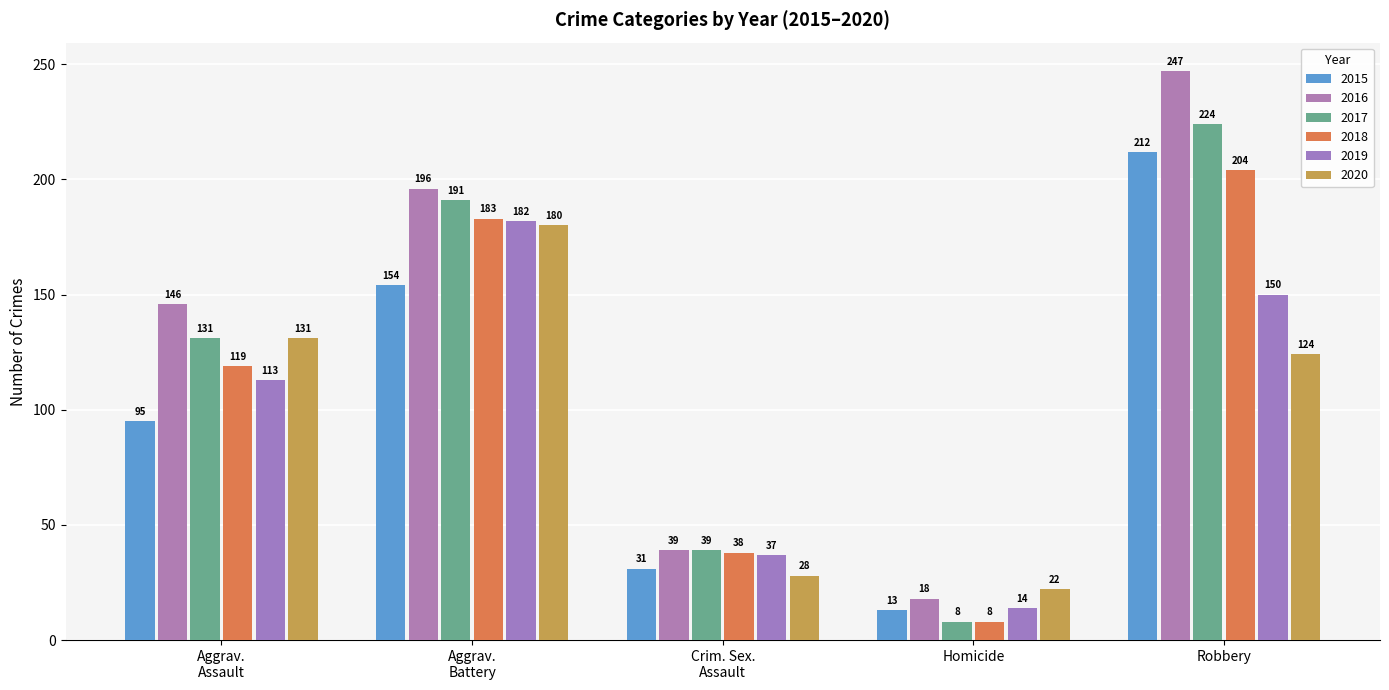

True or false: 2015 has a value of 13 at Homicide.

True